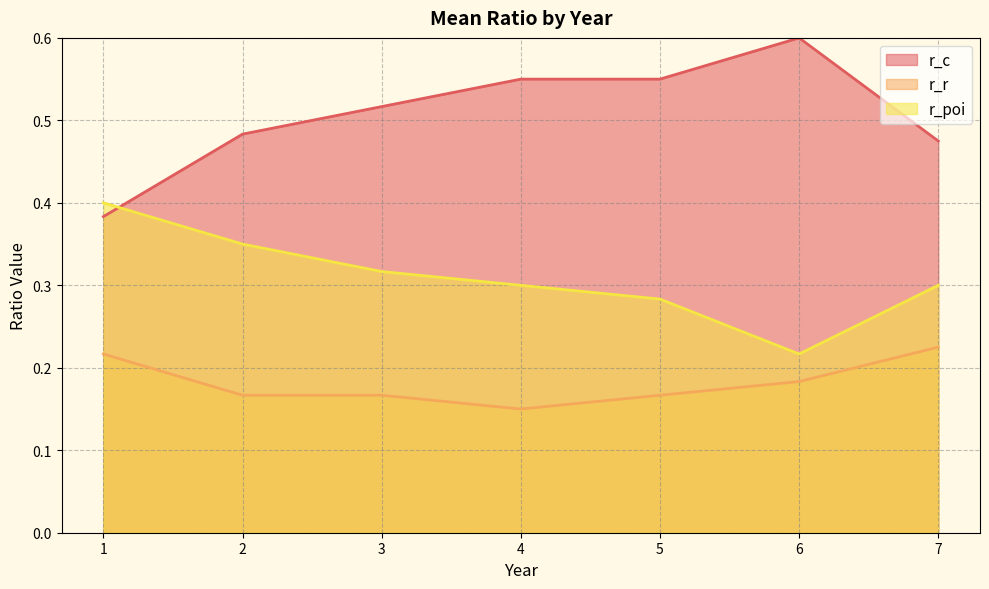

The r_r series shows 0.0 at 6. True or false?

False